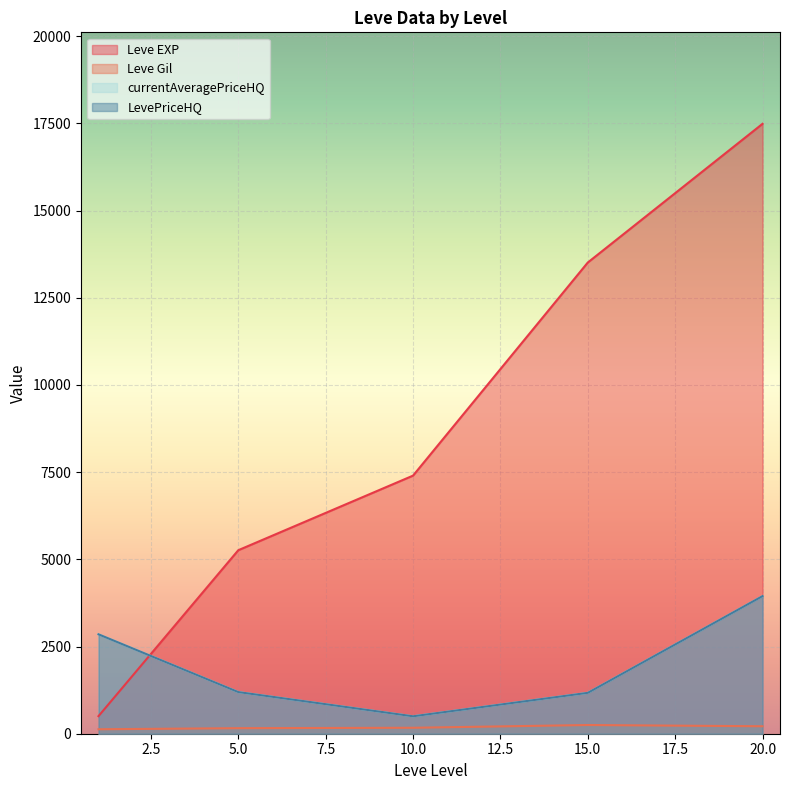

Which series has the largest total across all categories?

Leve EXP